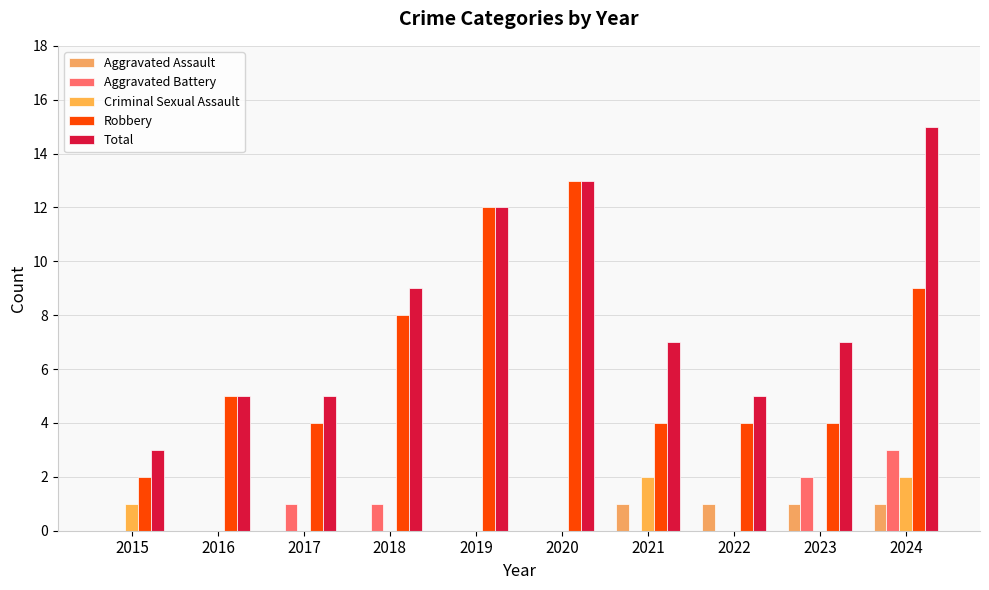

Which category has the highest value across all series?

2024